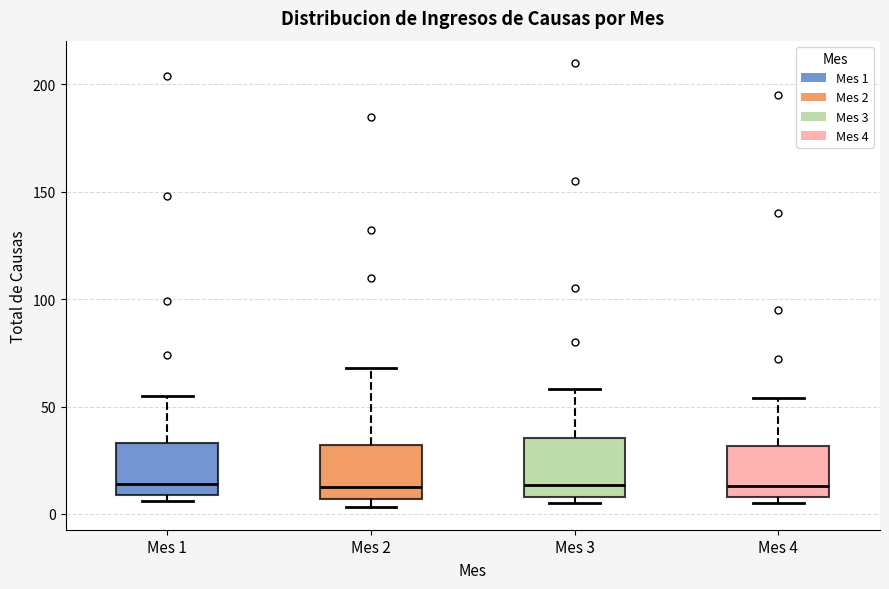

Reading left to right, transcribe this box plot: for each box, give where its median line is, the range the box spans, and where its two whiskers end, as read against the y-axis. The values are not printed on the chart, so give them approximately, as read against the axis.

Mes 1: median 15, box 10 to 35, whiskers 5 to 55
Mes 2: median 15, box 5 to 30, whiskers 5 (just below the box's lower edge) to 70
Mes 3: median 15, box 10 to 35, whiskers 5 to 60
Mes 4: median 15, box 10 to 30, whiskers 5 to 55